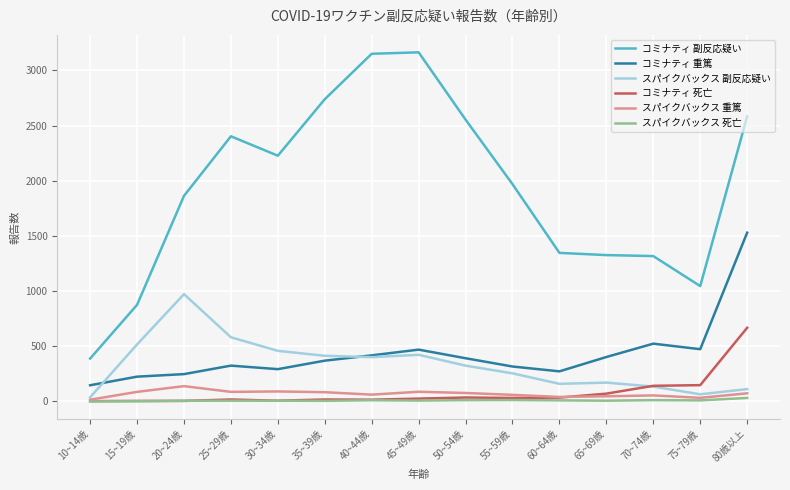

What is the average value of the スパイクバックス 死亡 series?

9